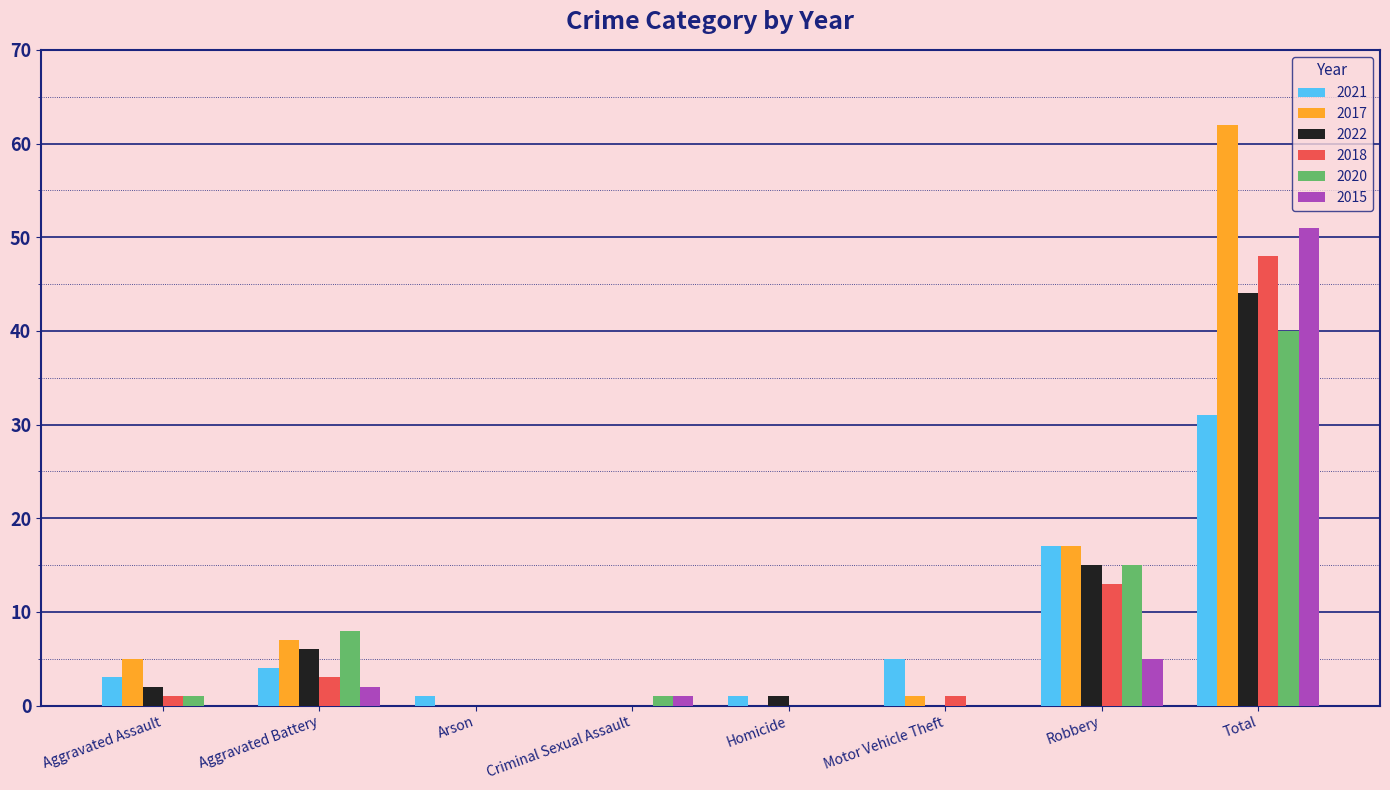

Reading left to right, extract all data points from this chart.

2021: 3	4	1	0	1	5	17	31
2017: 5	7	0	0	0	1	17	62
2022: 2	6	0	0	1	0	15	44
2018: 1	3	0	0	0	1	13	48
2020: 1	8	0	1	0	0	15	40
2015: 0	2	0	1	0	0	5	51